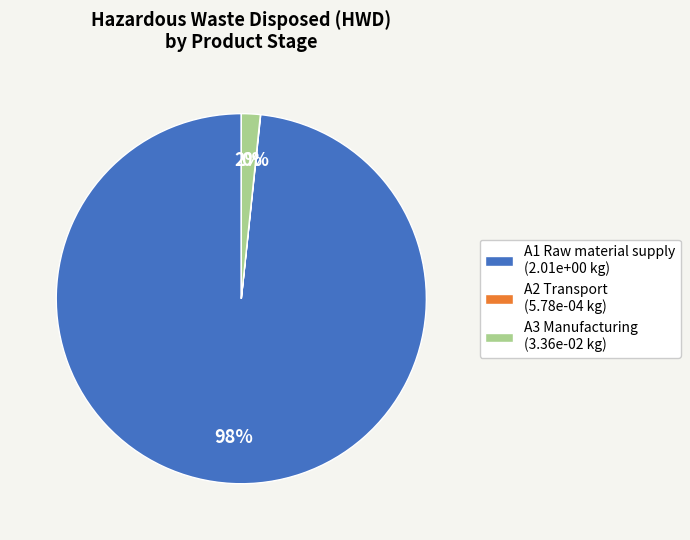

To the nearest percent, what is the difference between the largest and smallest slice percentages?

98%